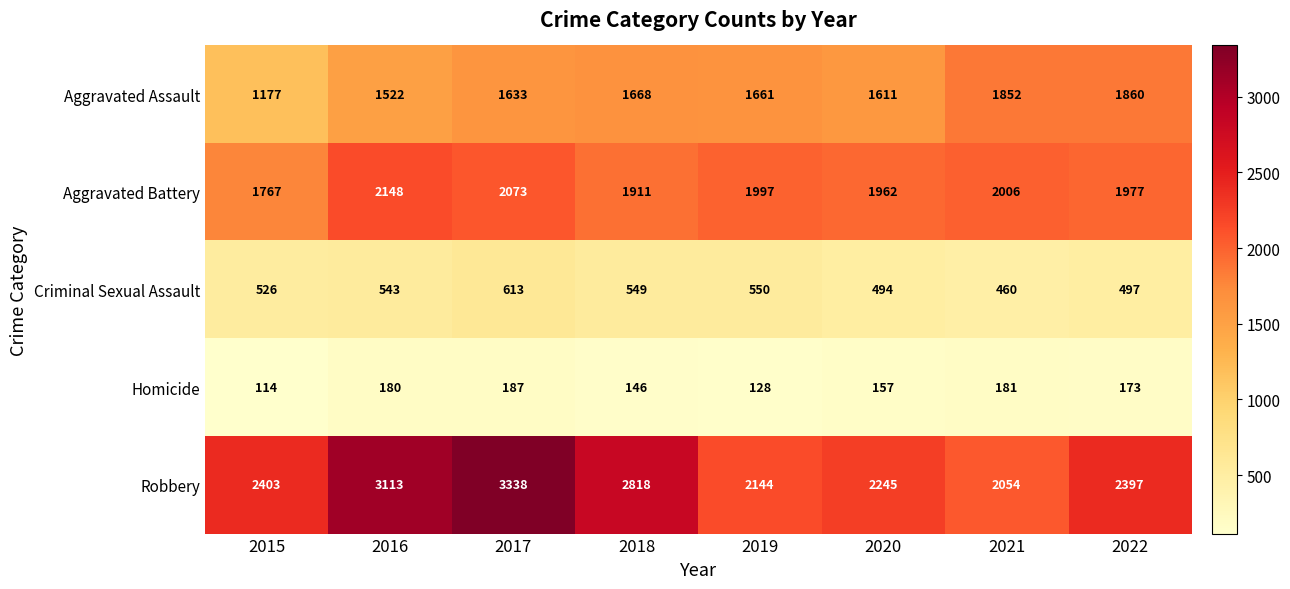

What is the sum of the Robbery values at 2017 and 2022?

5735